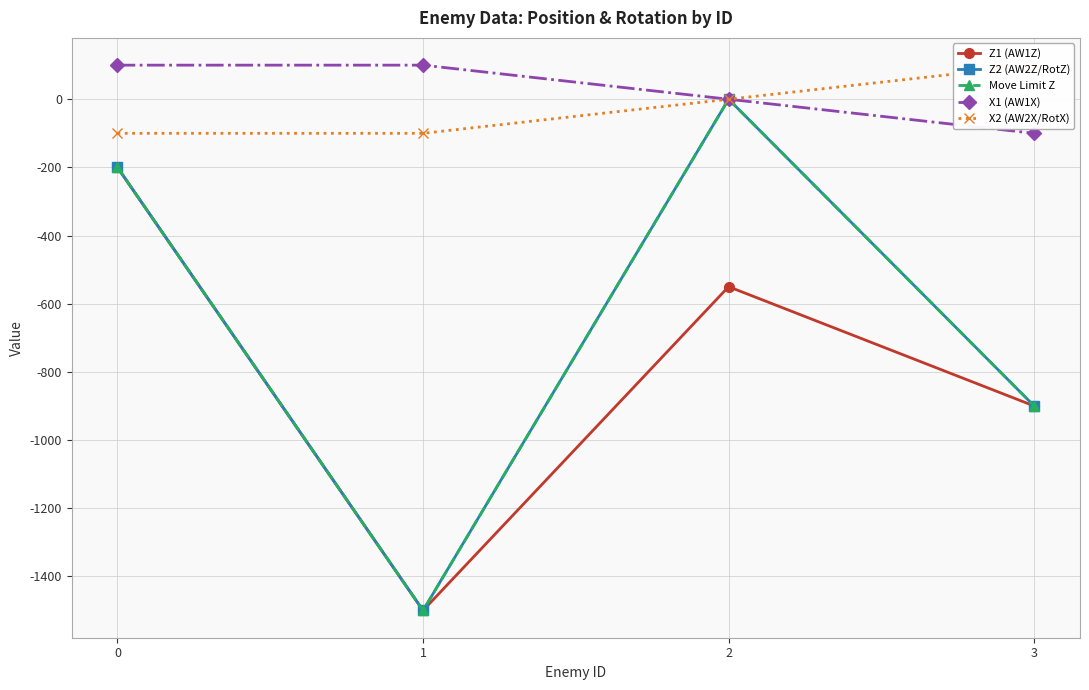

Is it true that X1 (AW1X) equals 56 at 1?

False